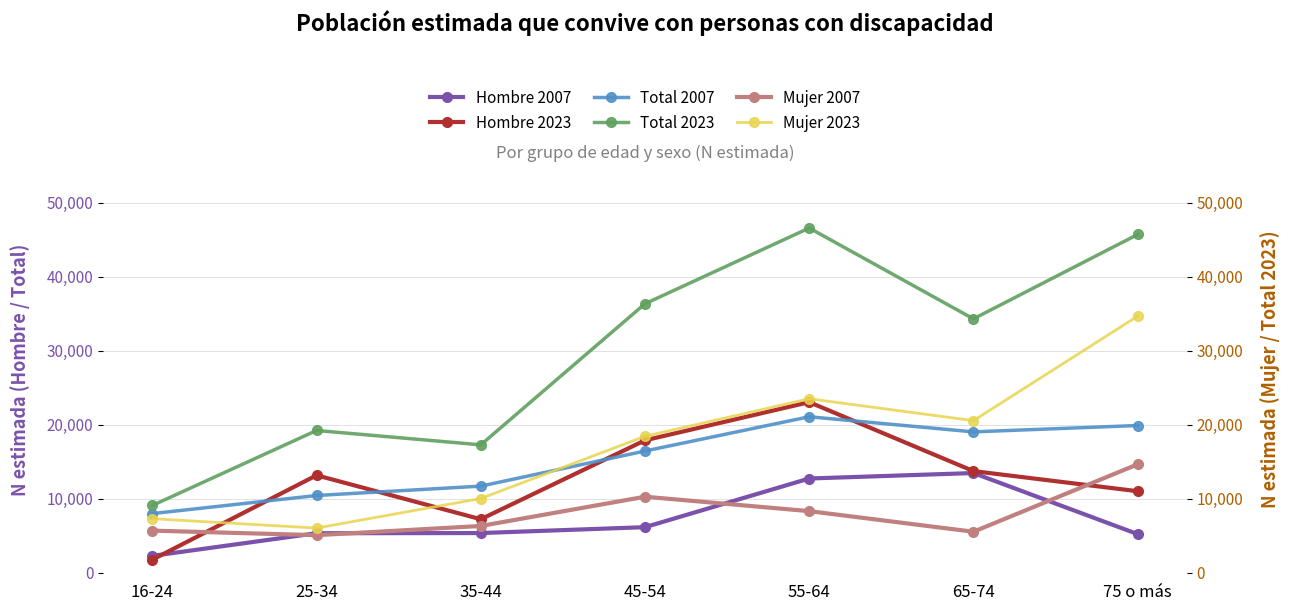

At which label does Mujer 2023 reach its peak?

75 o más